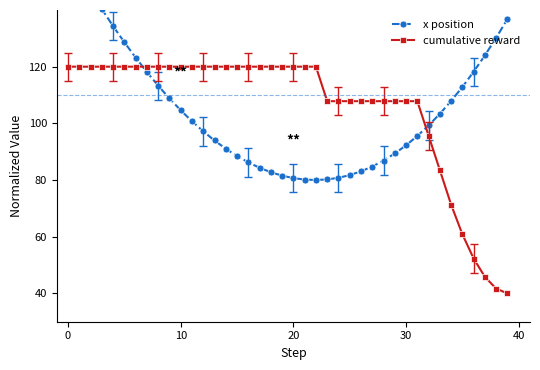

True or false: x position has more than 1 points higher than both neighbors.

False